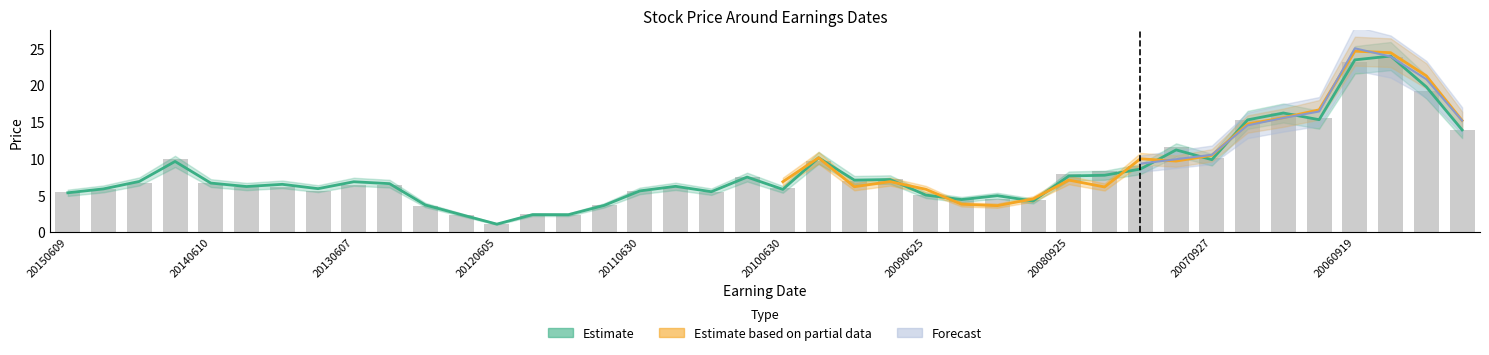

What is the value of the PrevClose bar at the 33rd from the left?

9.8